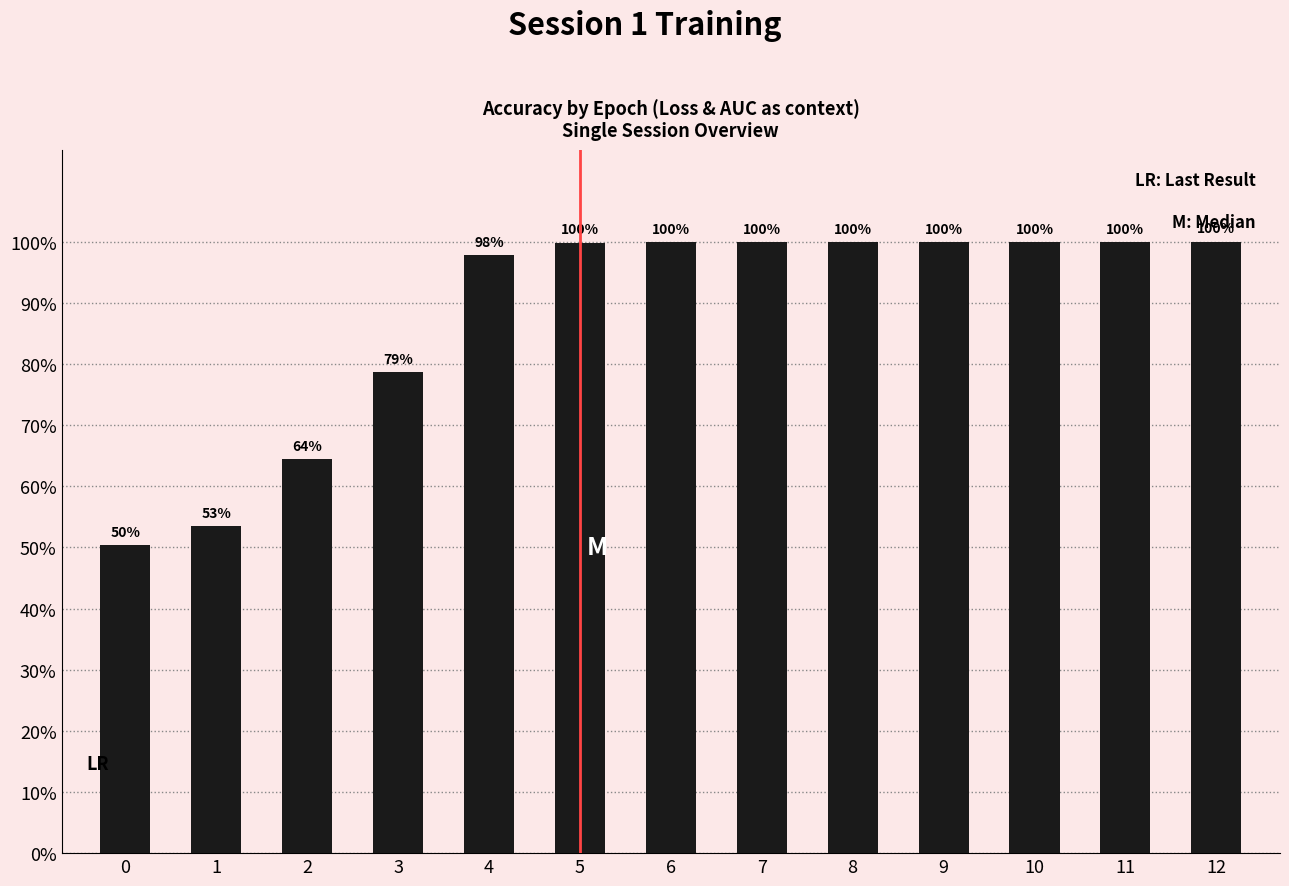

What is the value of the 9th bar from the left?

1.0